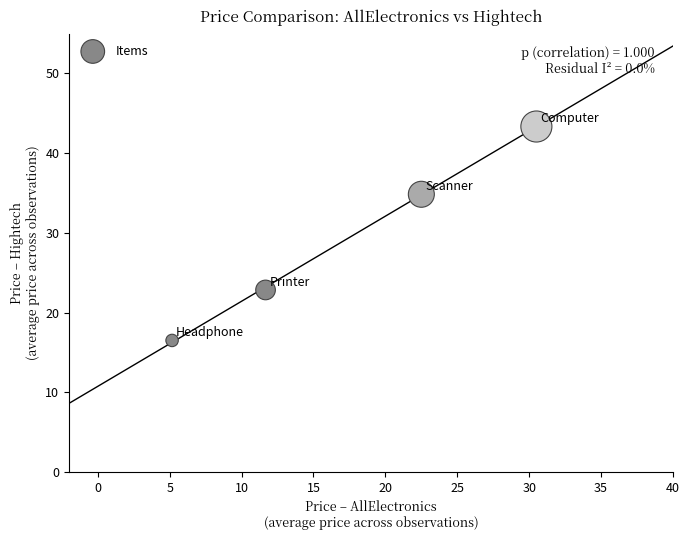

What is the average Y value?

29.4